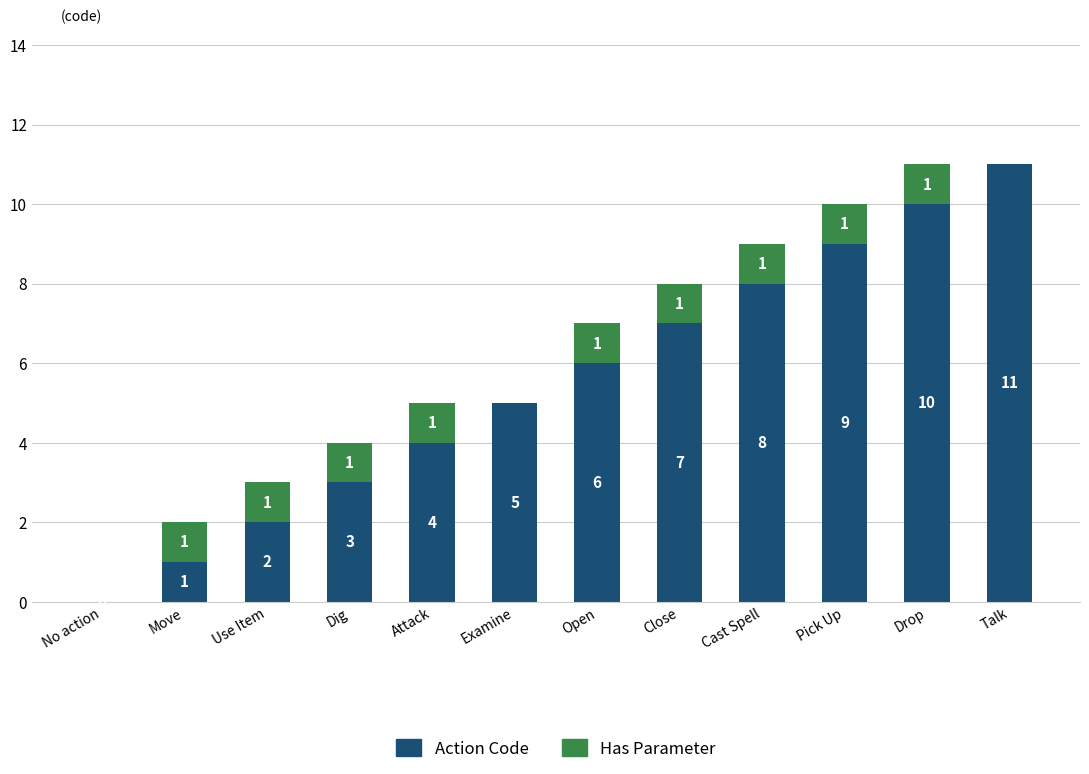

Read the Action Code value at Close.

7